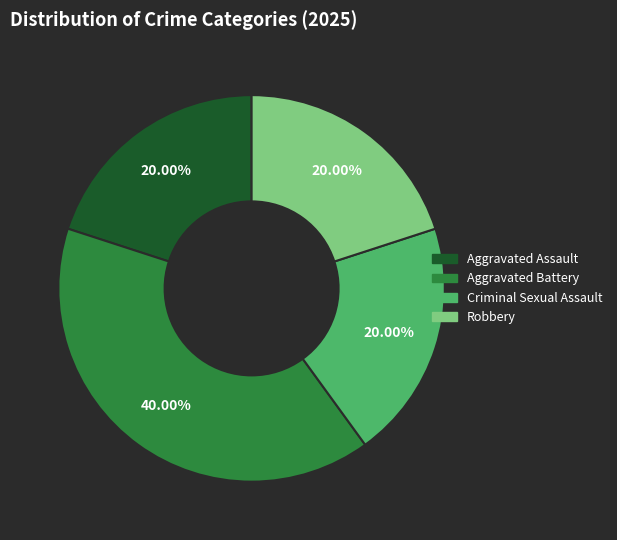

To the nearest percent, what percentage of the pie is Aggravated Assault?

20%